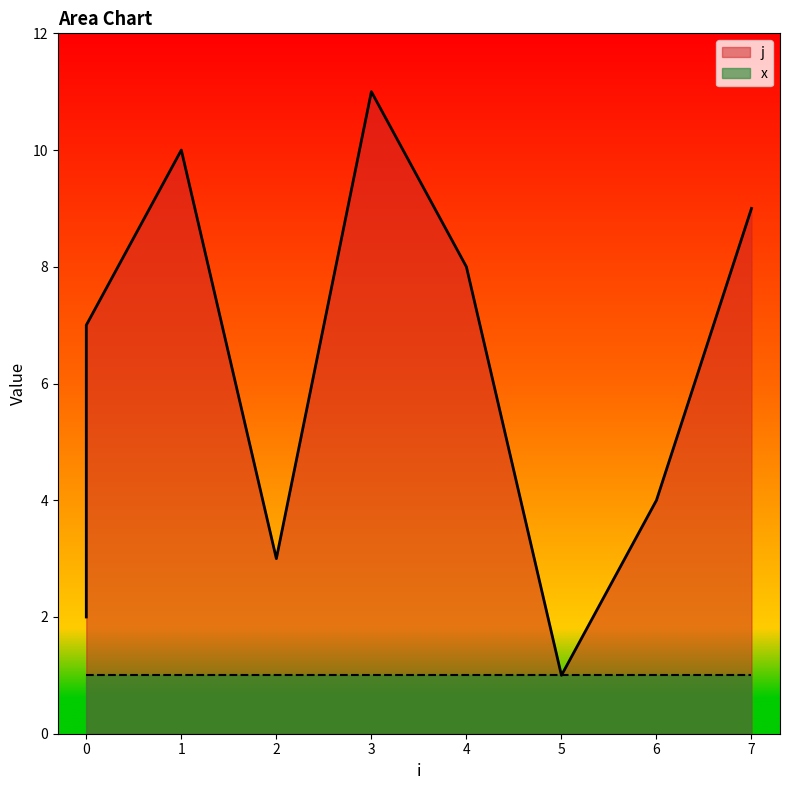

Which category has the highest value across all series?

3